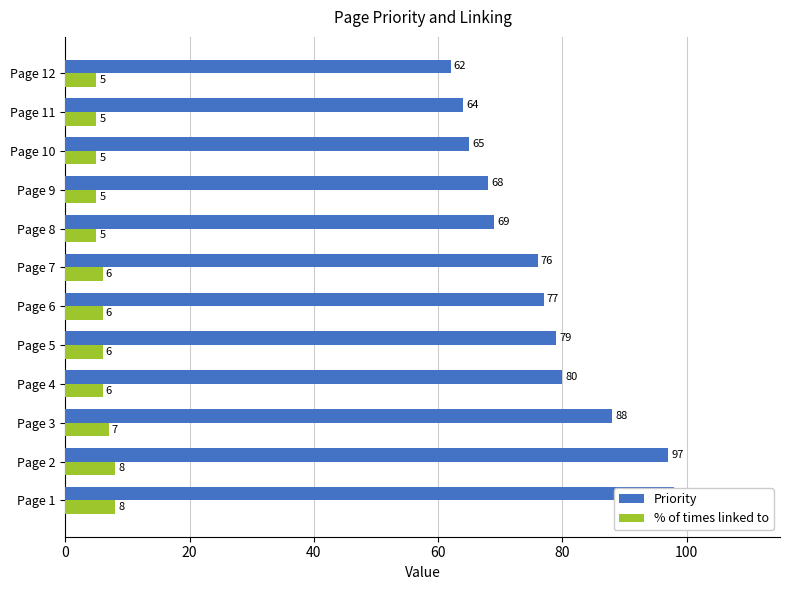

Rank the series at Page 5 from highest to lowest value.

Priority, % of times linked to